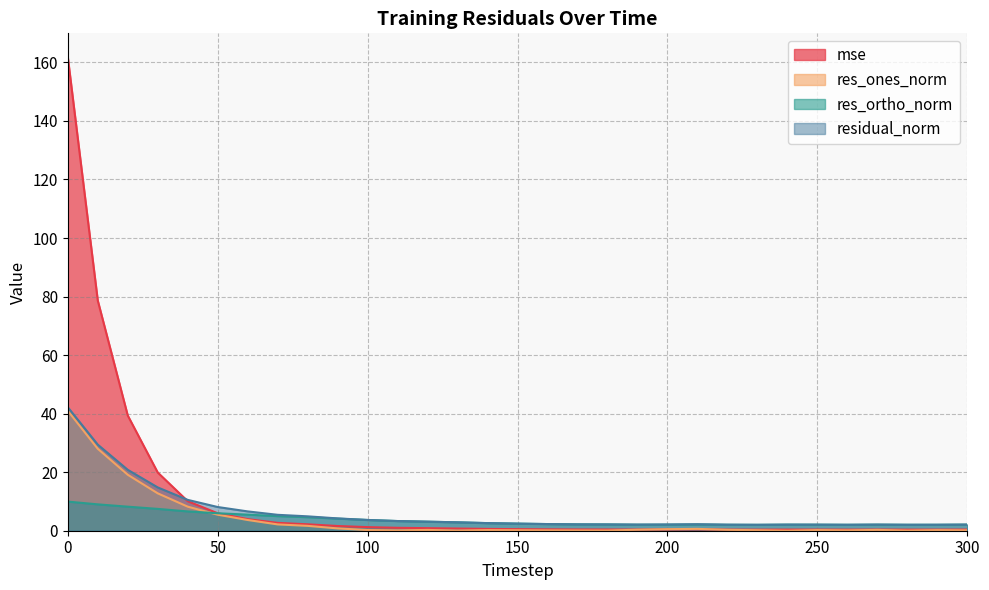

True or false: res_ones_norm and res_ortho_norm intersect in this chart.

True